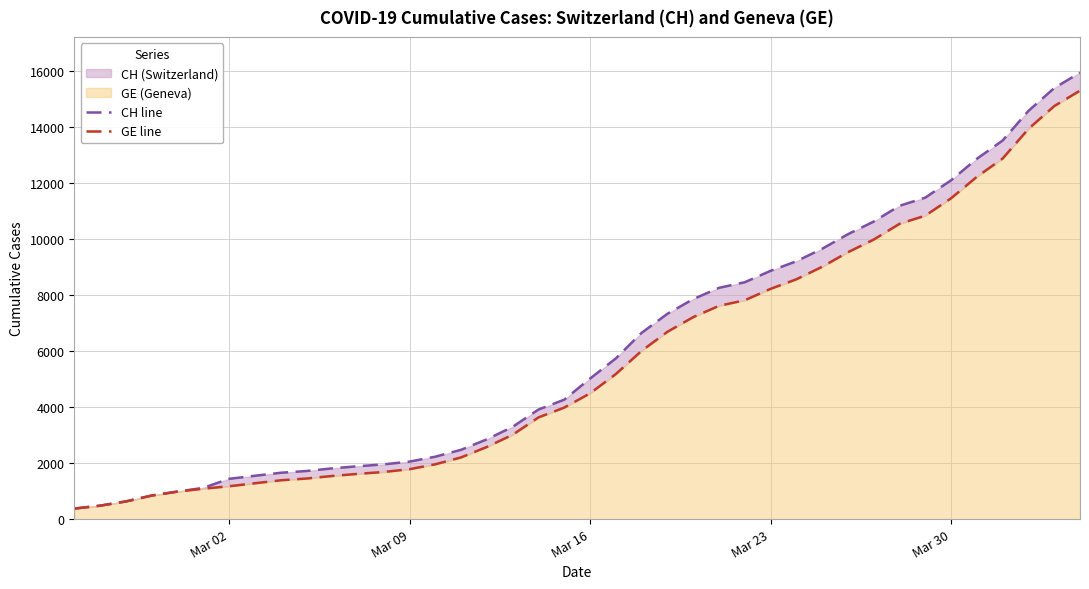

True or false: GE line and CH line intersect in this chart.

False